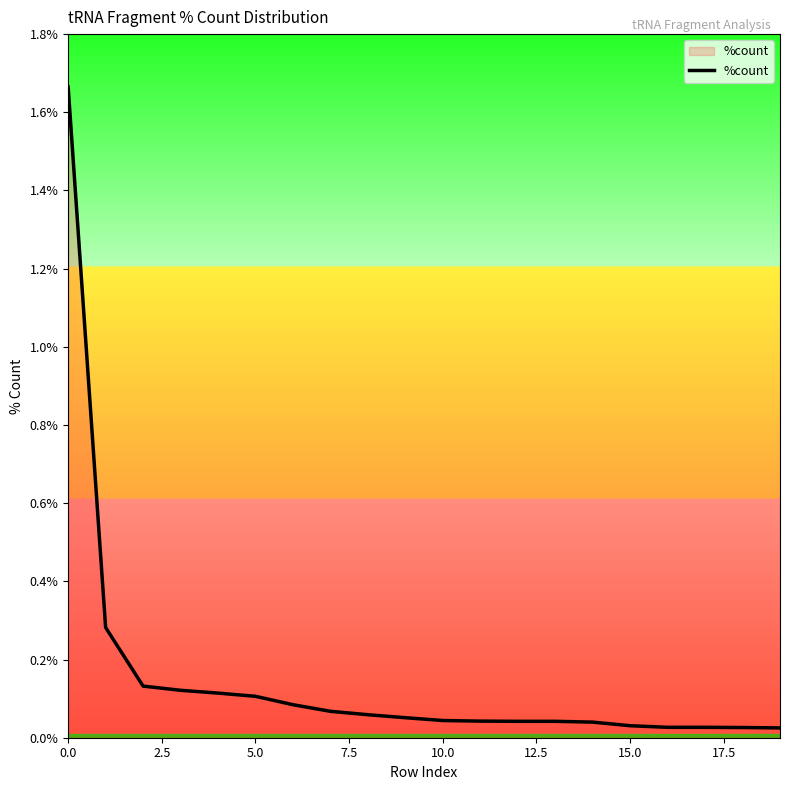

What is the label of the 8th point from the right?

12